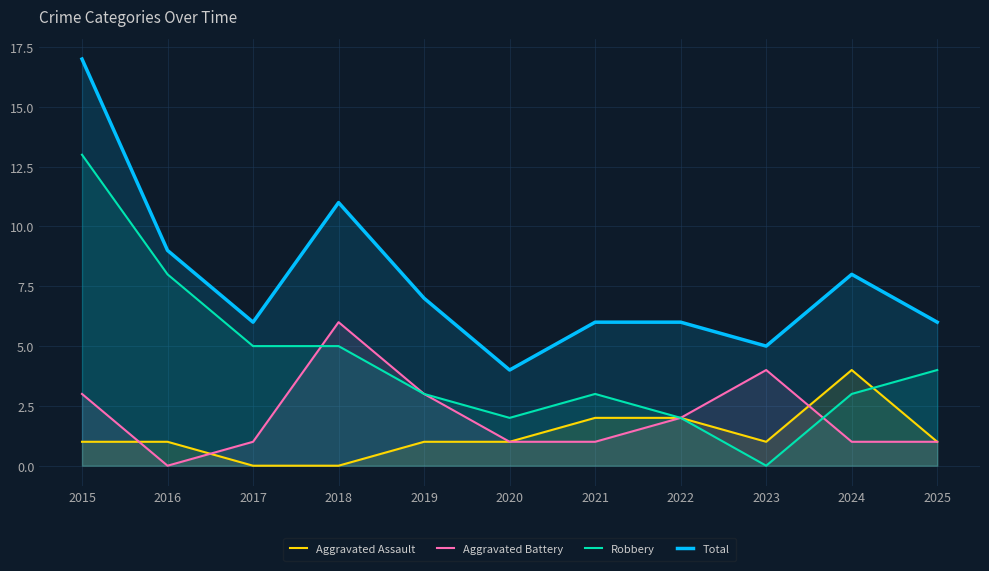

How many distinct data groups are displayed?

4